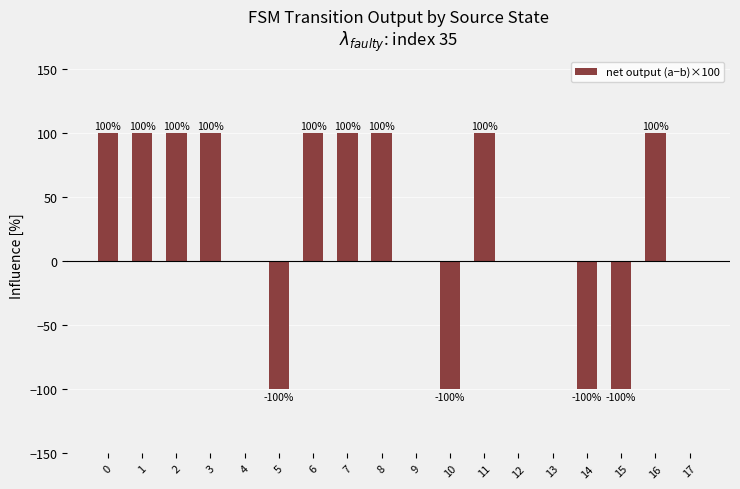

What is the approximate value at 11?

100